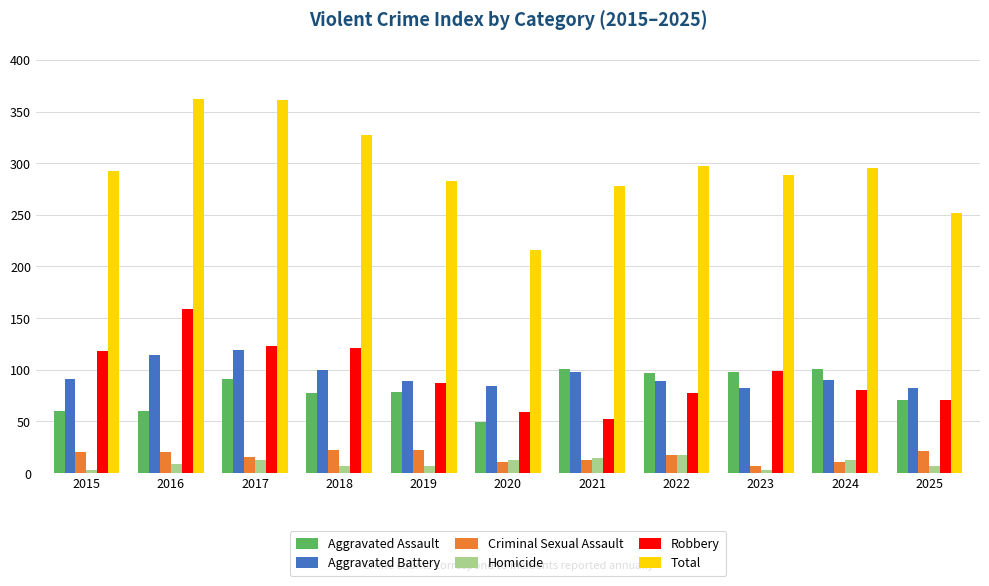

Is the value of Robbery at 2016 greater than the value of Total at 2023?

No